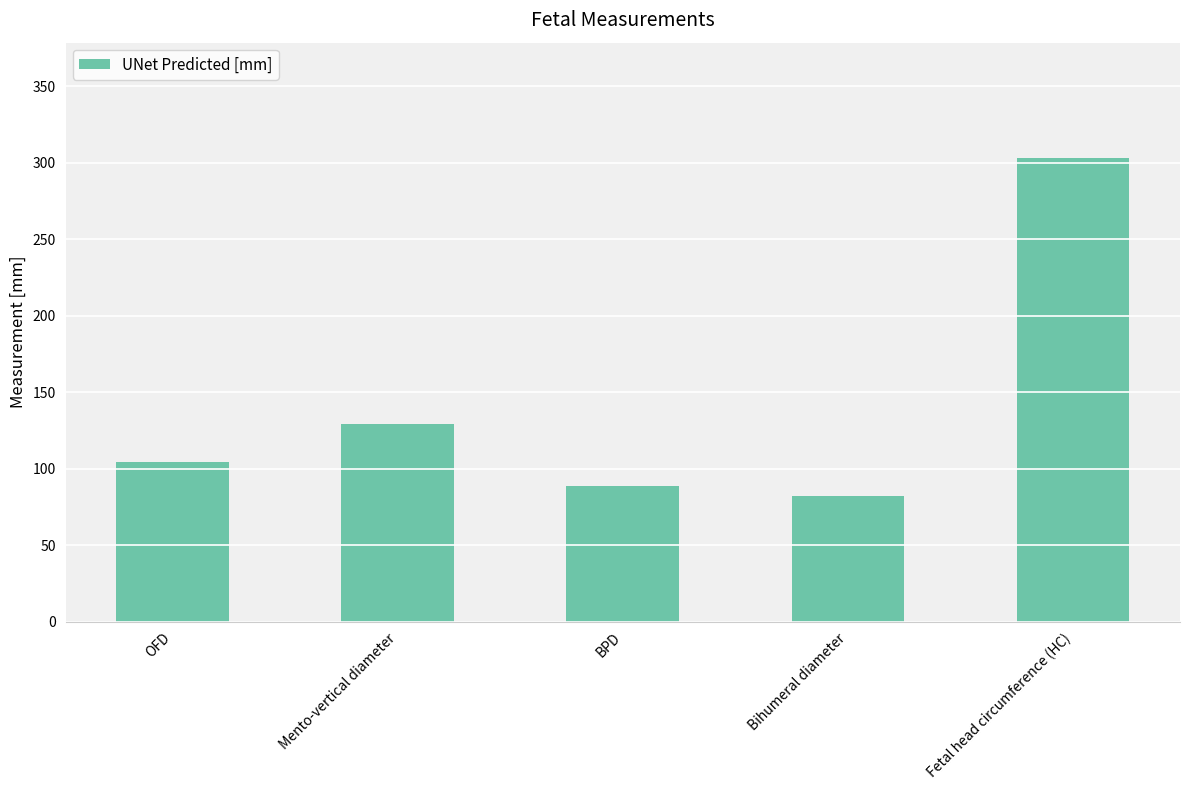

What is the sum of all values?

706.9